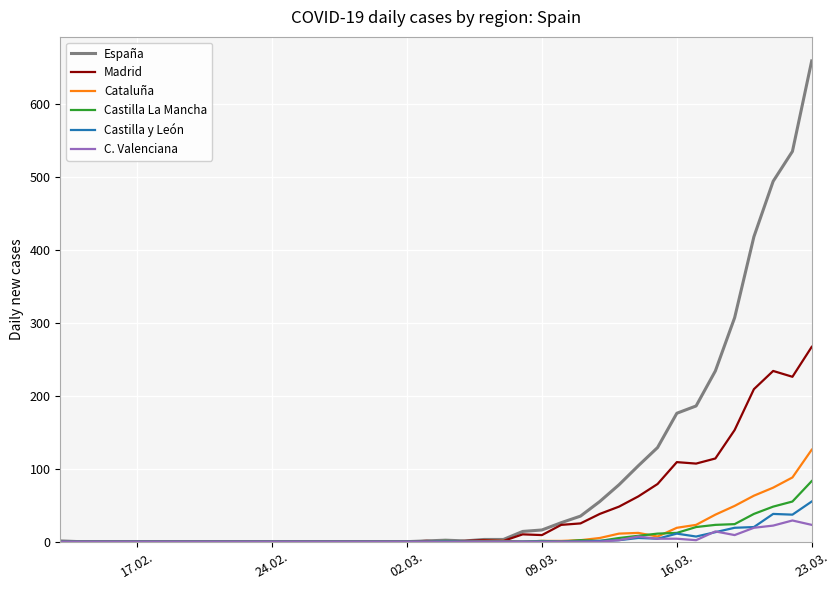

What are all the series names shown in the legend?

España, Madrid, Cataluña, Castilla La Mancha, Castilla y León, C. Valenciana